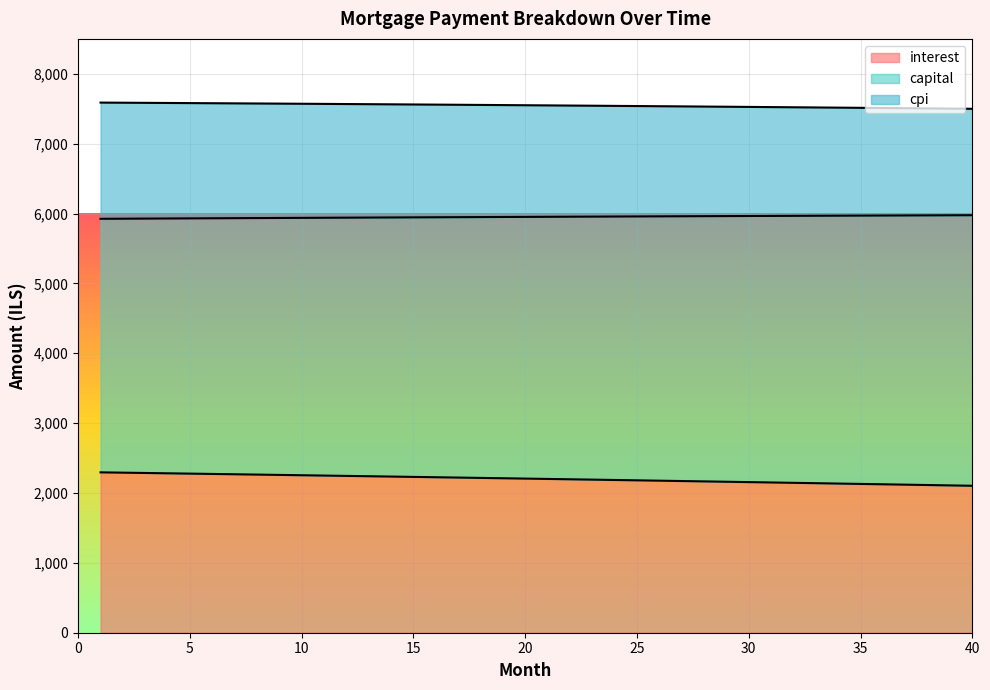

What is the difference between the maximum and minimum values in the interest series?

192.1